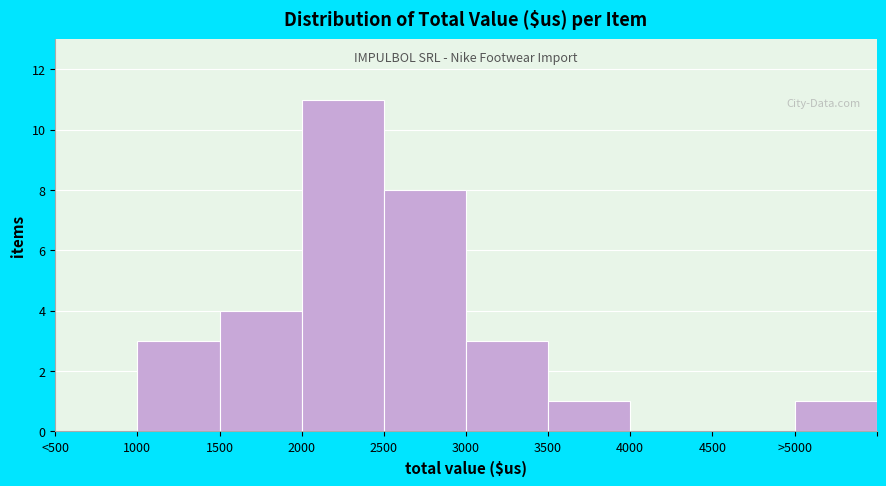

Reading left to right, extract all data points from this chart.

<500=0	1000=3	1500=4	2000=11	2500=8	3000=3	3500=1	4000=0	4500=0	>5000=1